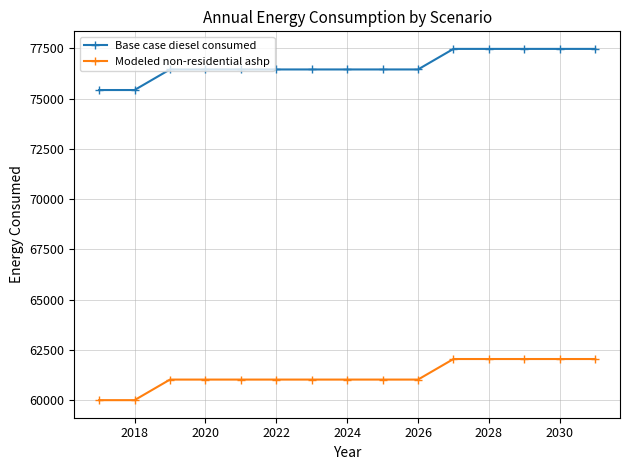

How many values in the Modeled non-residential ashp series are below 61027?

2